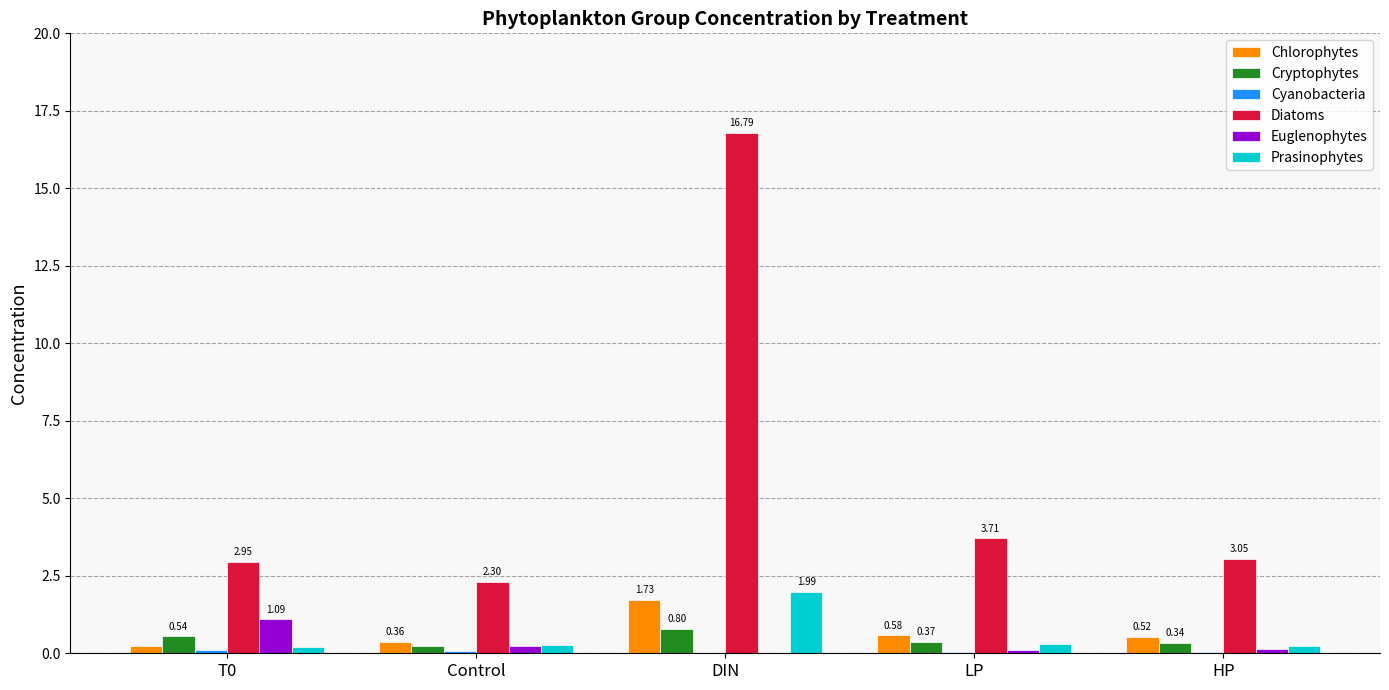

Where is Euglenophytes nearest to the value 0?

DIN